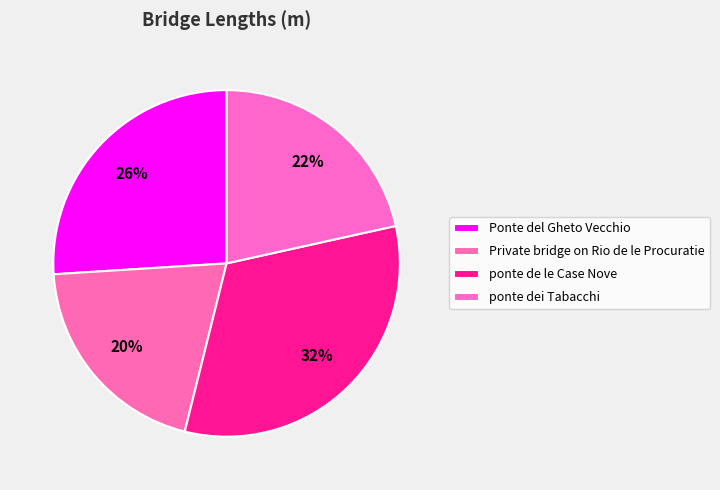

How many segments does this pie chart have?

4